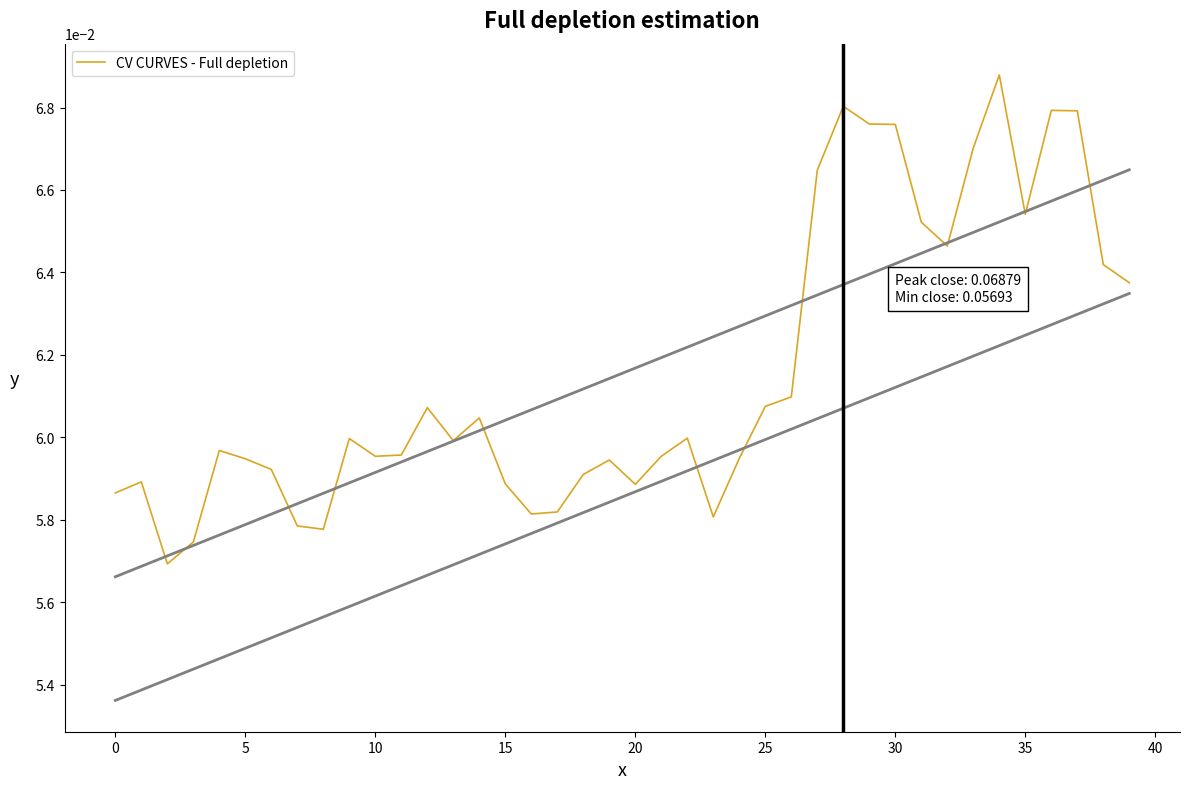

Between 38 and 0, which is larger?

38